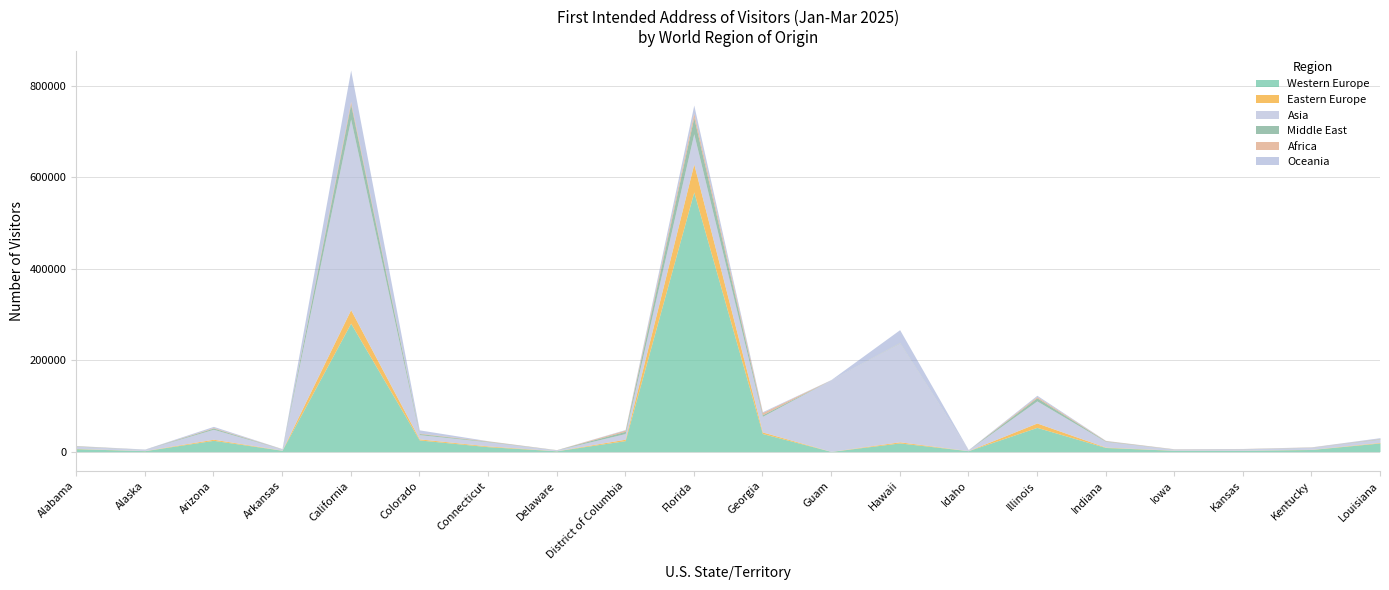

At which category does Middle East reach its first local valley?

Alaska